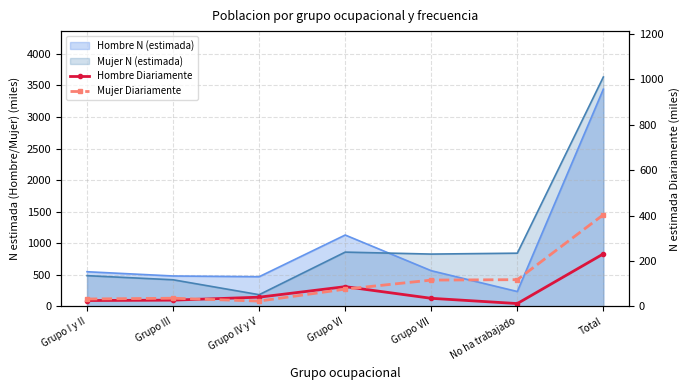

True or false: Hombre Diariamente has a value of 62.1 at Grupo IV y V.

False